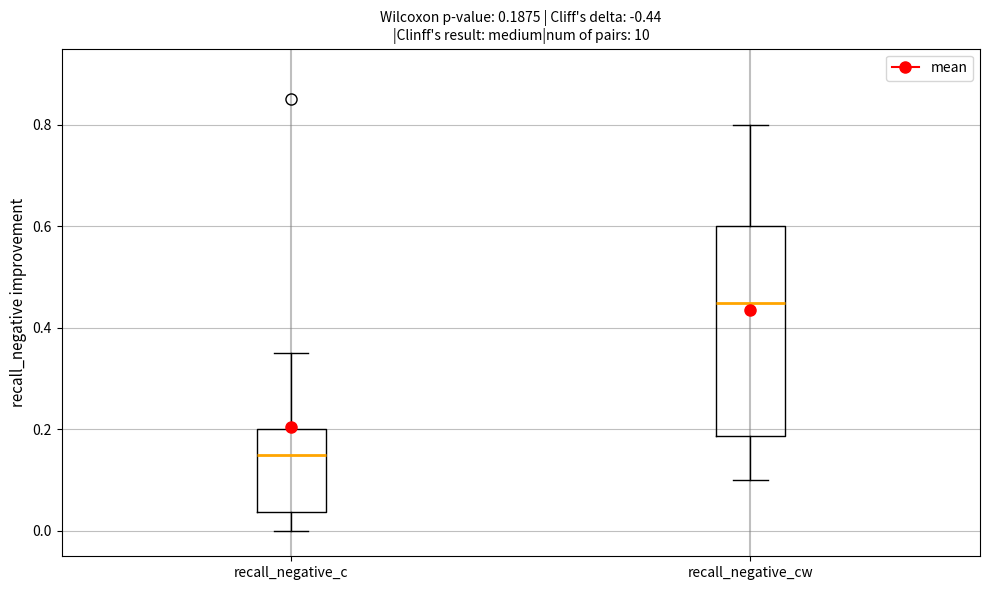

Which box is the tallest, from its lower edge to its upper edge?

recall_negative_cw